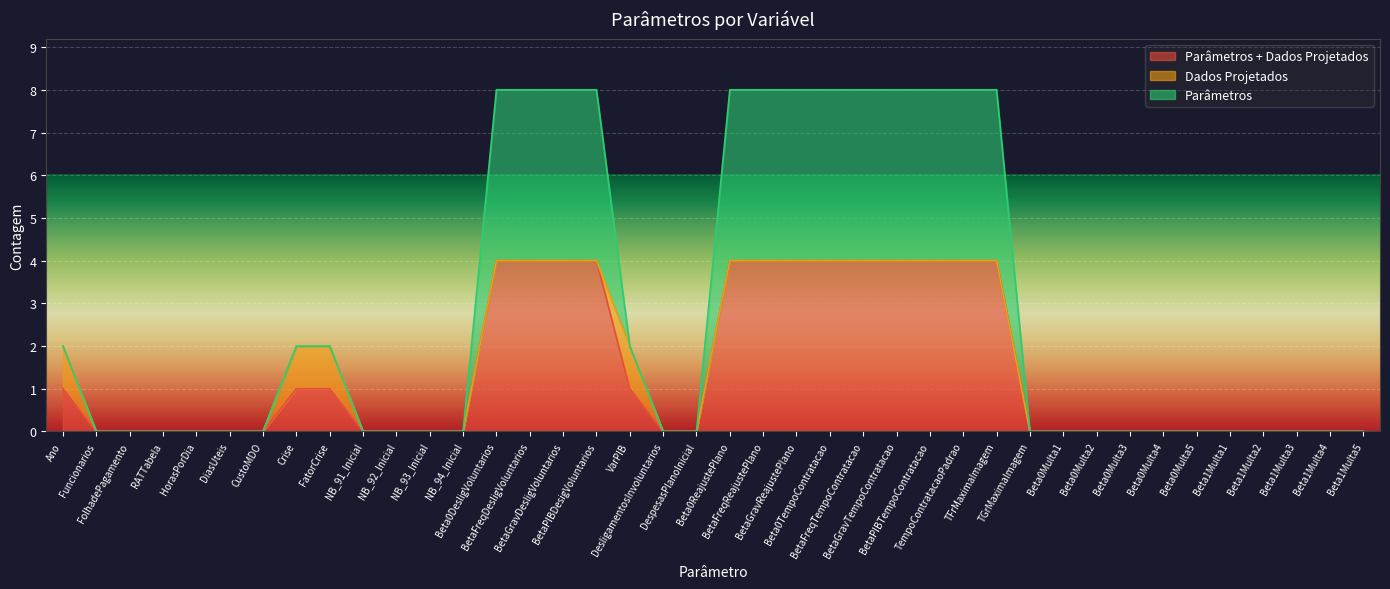

What are all the series names shown in the legend?

Parâmetros + Dados Projetados, Dados Projetados, Parâmetros